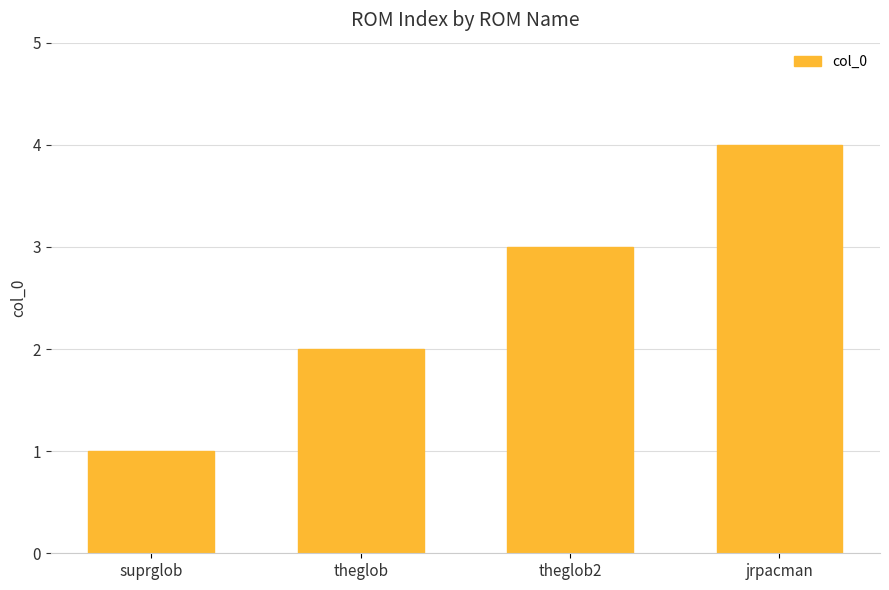

Reading left to right, transcribe all the data shown in this chart.

suprglob=1	theglob=2	theglob2=3	jrpacman=4